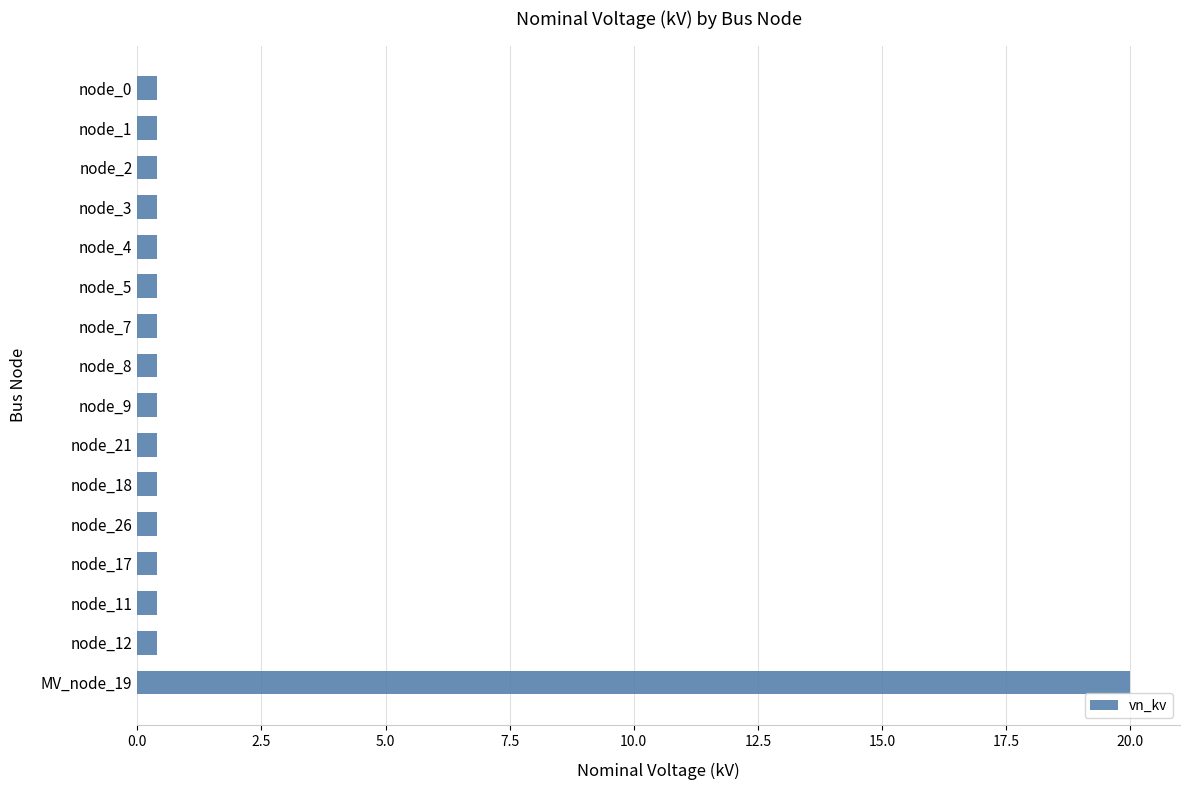

What is the label of the 1st bar from the top?

node_0